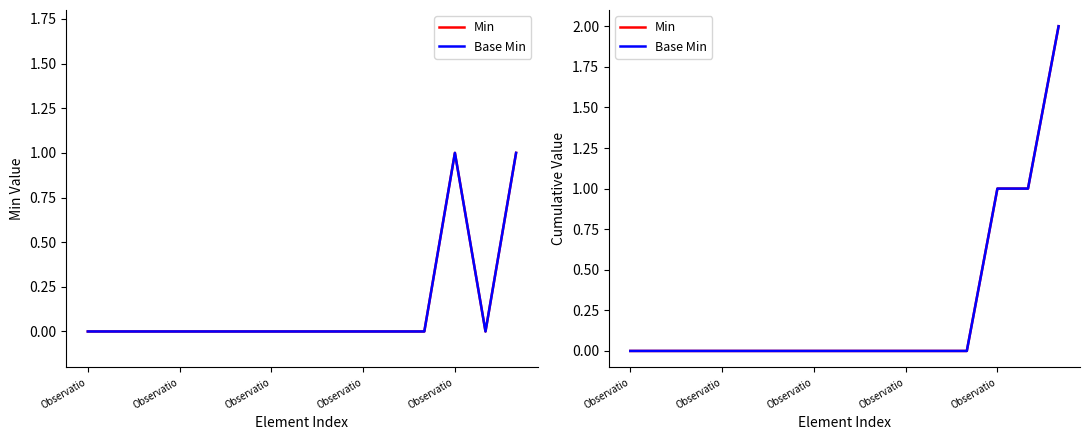

Is this an area chart (filled region under the line)?

No